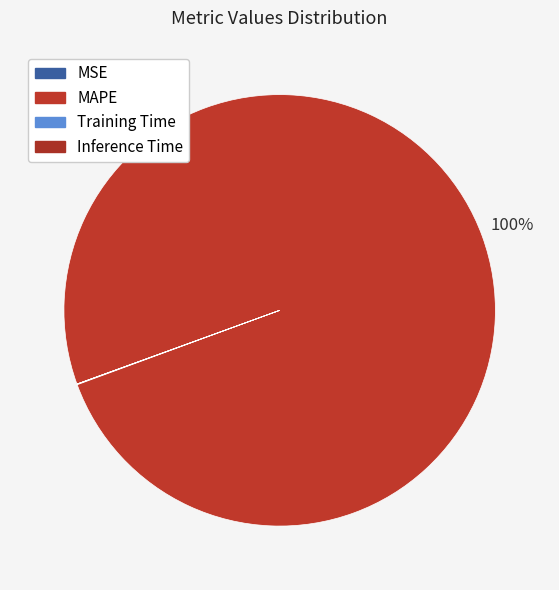

To the nearest percent, what is the average slice percentage?

25%